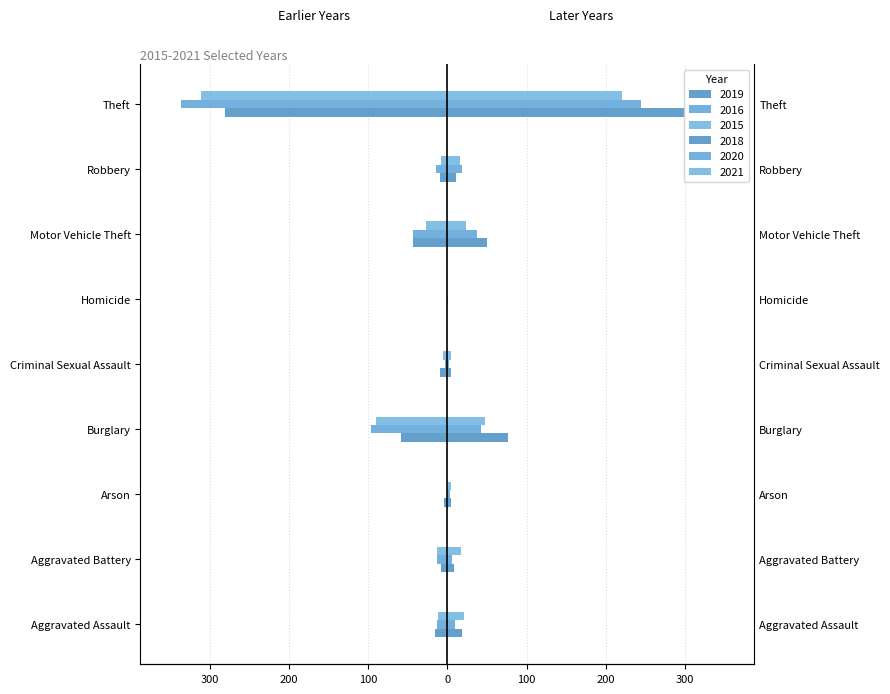

Which category has the lowest value across all series?

Theft